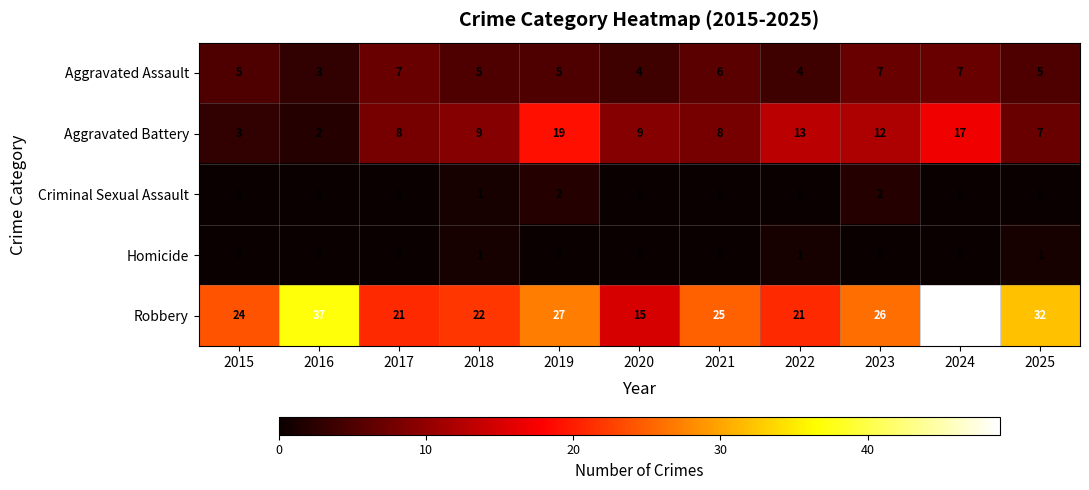

What is the difference between the second highest and second lowest values in the Robbery series?

16